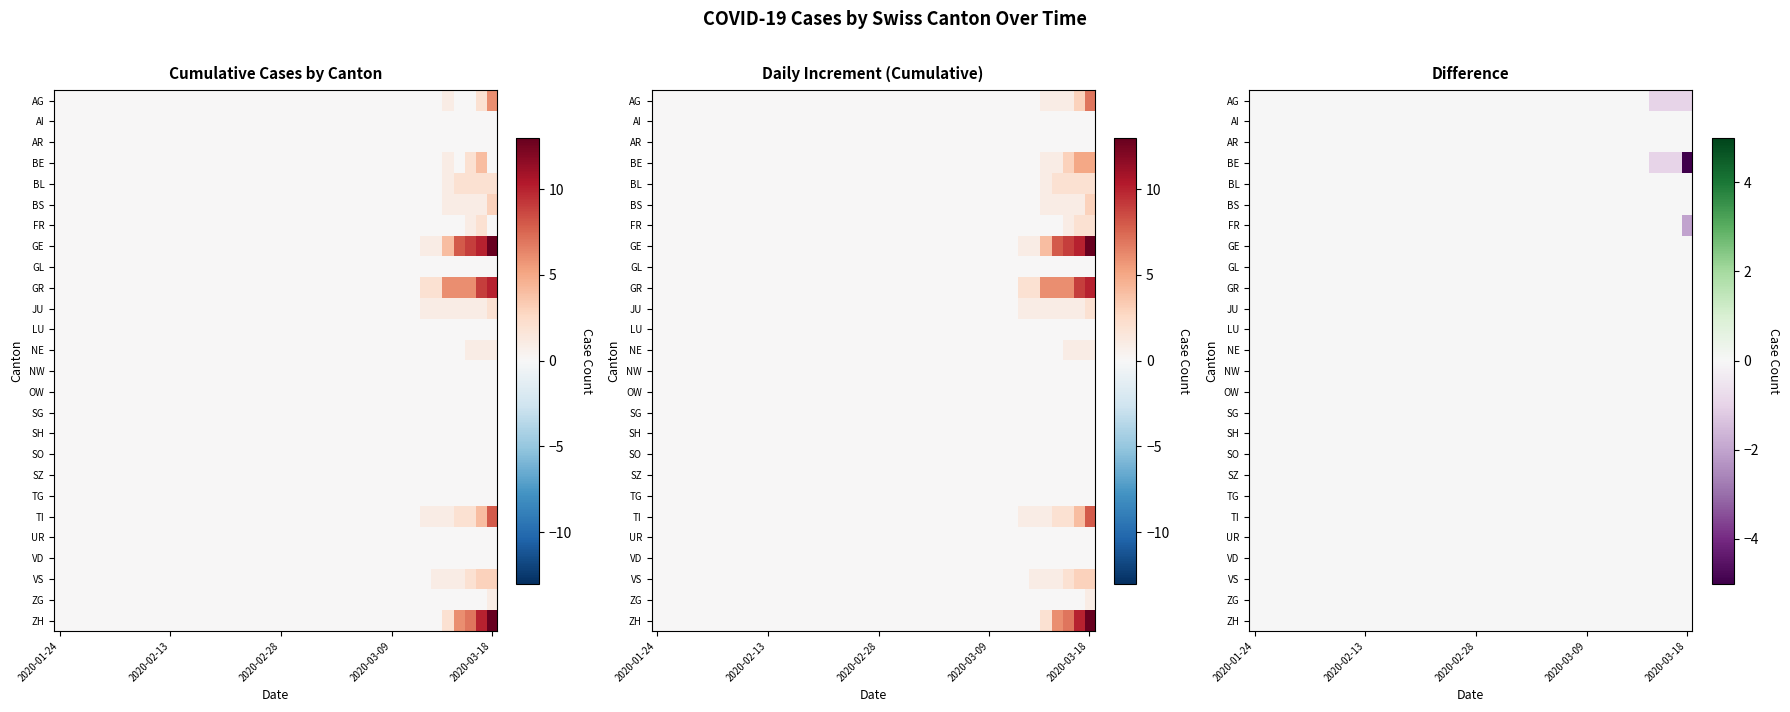

Which series has the widest spread of values?

BE